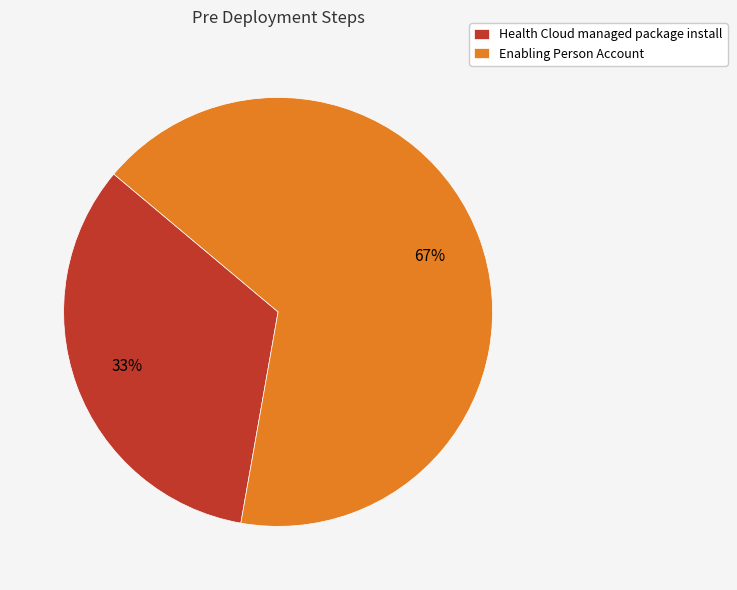

What is the largest slice in the pie chart?

Enabling Person Account